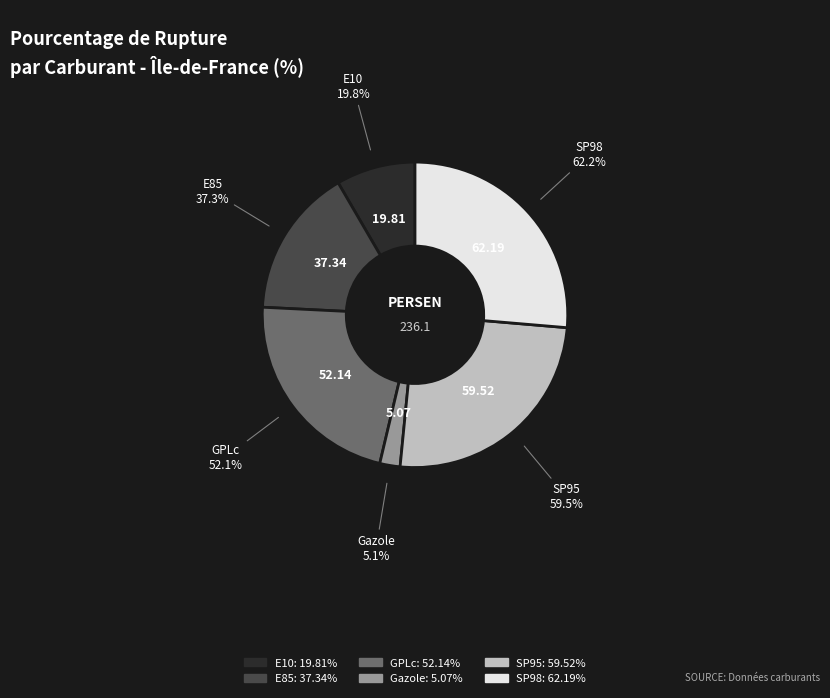

To the nearest percent, what portion does E85 represent?

16%